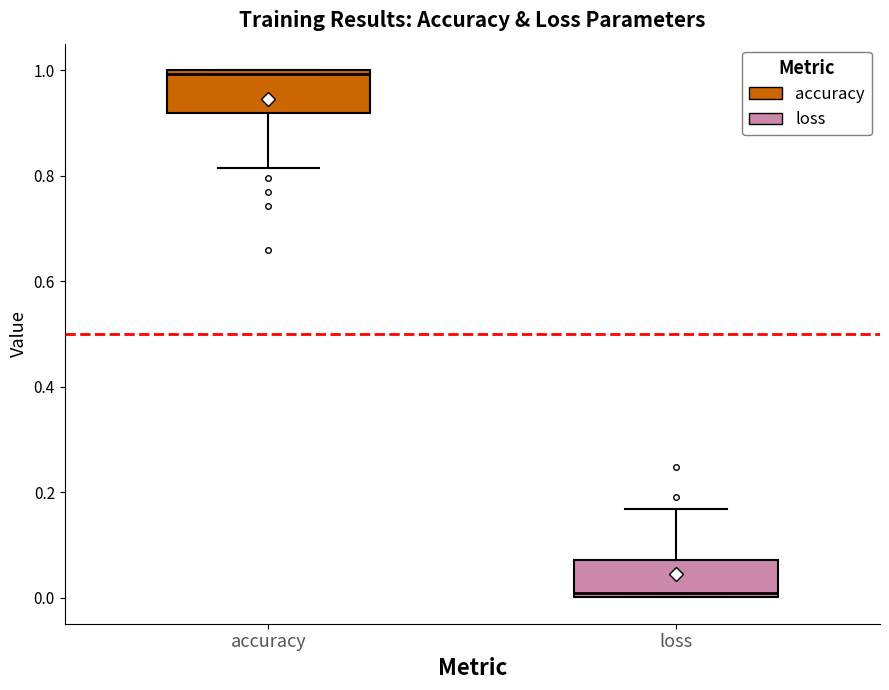

Reading left to right, transcribe this box plot: for each box, give where its median line is, the range the box spans, and where its two whiskers end, as read against the y-axis. The values are not printed on the chart, so give them approximately, as read against the axis.

accuracy: median 1.00 (just below the box's upper edge), box 0.92 to 1.00, whiskers 0.82 to 1.00
loss: median 0.00 (just above the box's lower edge), box 0.00 to 0.08, whiskers 0.00 to 0.16